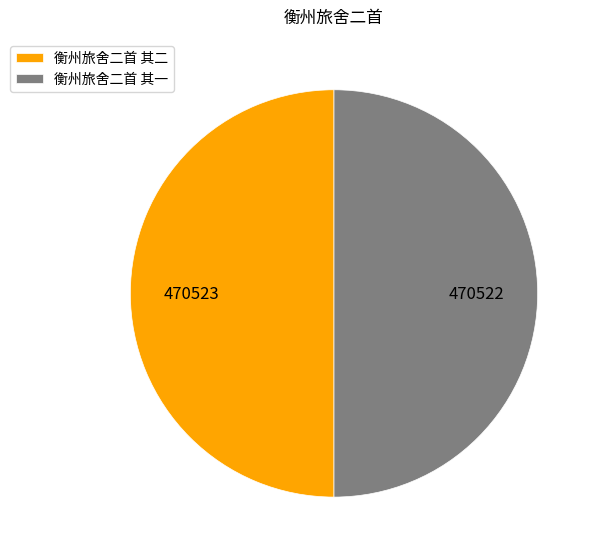

Count the number of slices in the pie.

2